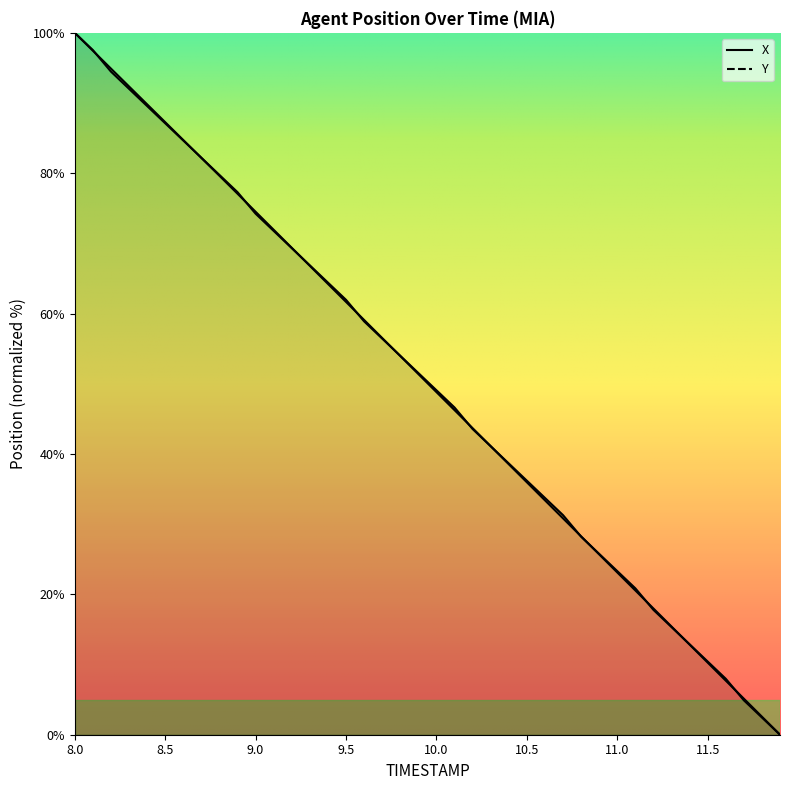

List the series in order of their overall mean, highest first.

Y, X